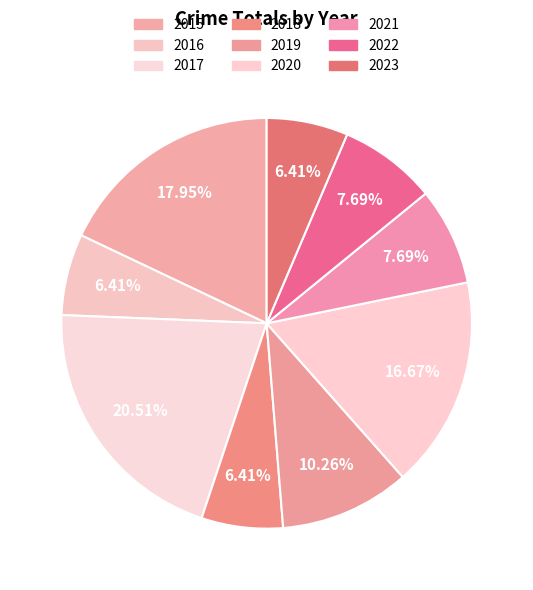

Does any single category account for the majority?

No